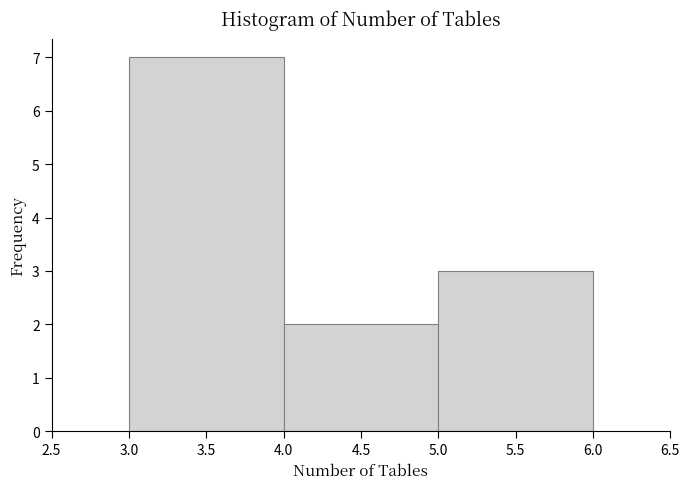

Reading left to right, list every bar in this chart as the range it spans on the x-axis followed by its height. The values are not printed on the chart, so give them approximately, as read against the axis.

3.0 to 4.0: 7
4.0 to 5.0: 2
5.0 to 6.0: 3